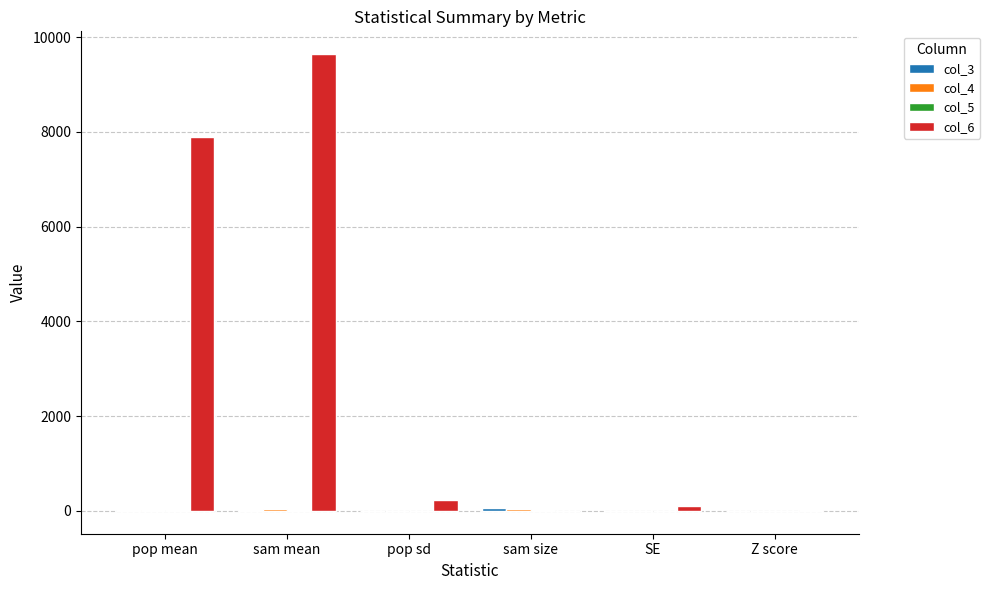

Which label corresponds to the largest value in the chart?

sam mean